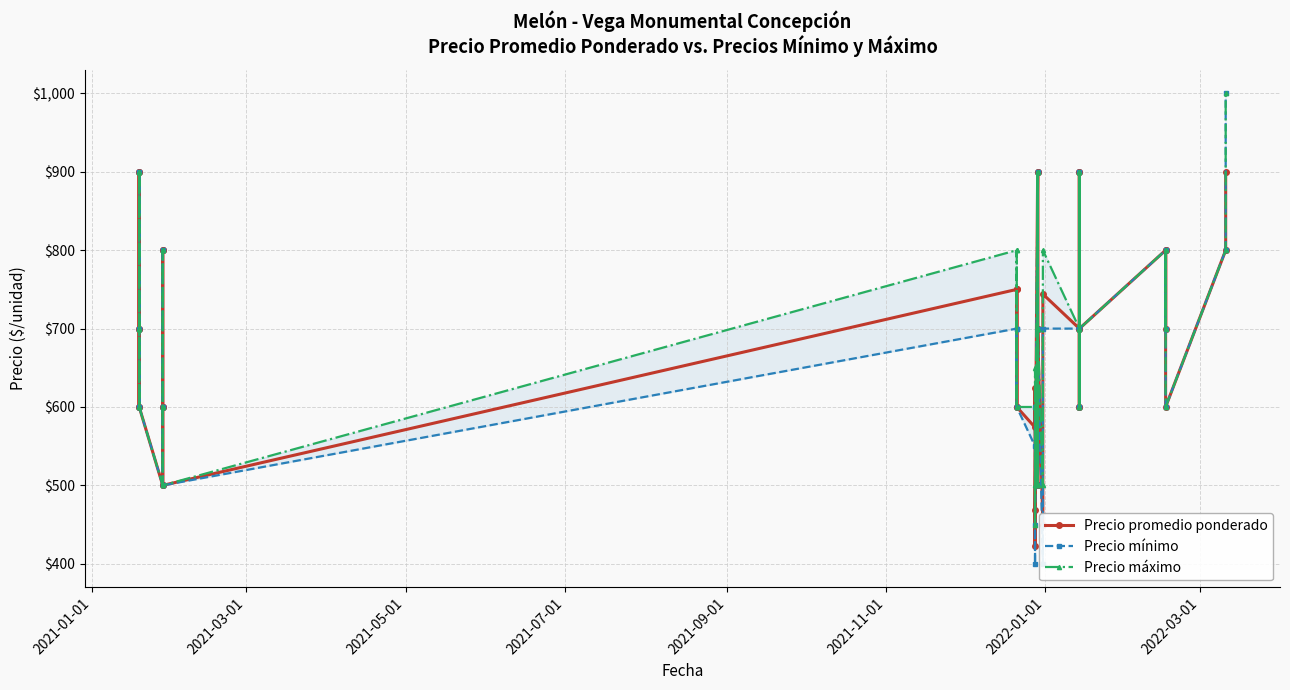

Reading right to left, extract all data points from this chart.

Precio promedio ponderado: 900	800	600	800	700	800	700	600	900	600	900	700	744	450	700	500	900	700	500	900	469	423	624	574	600	750	600	750	500	600	600	800	800	500	600	700	900	600	700	900
Precio mínimo: 1000	800	600	800	700	800	700	600	900	600	900	700	700	400	700	500	900	700	500	900	450	400	600	550	600	700	600	700	500	600	600	800	800	500	600	700	900	600	700	900
Precio máximo: 1000	800	600	800	700	800	700	600	900	600	900	700	800	500	700	500	900	700	500	900	500	450	650	600	600	800	600	800	500	600	600	800	800	500	600	700	900	600	700	900